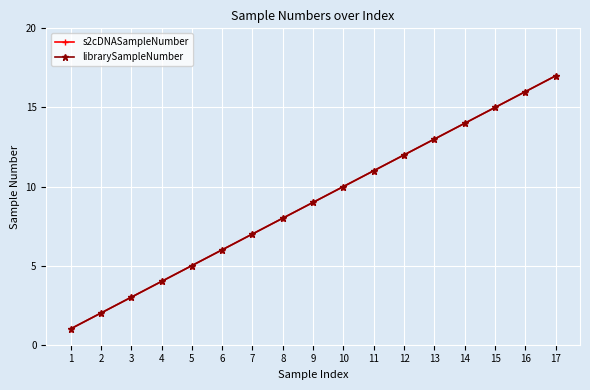

Is this an area chart (filled region under the line)?

No